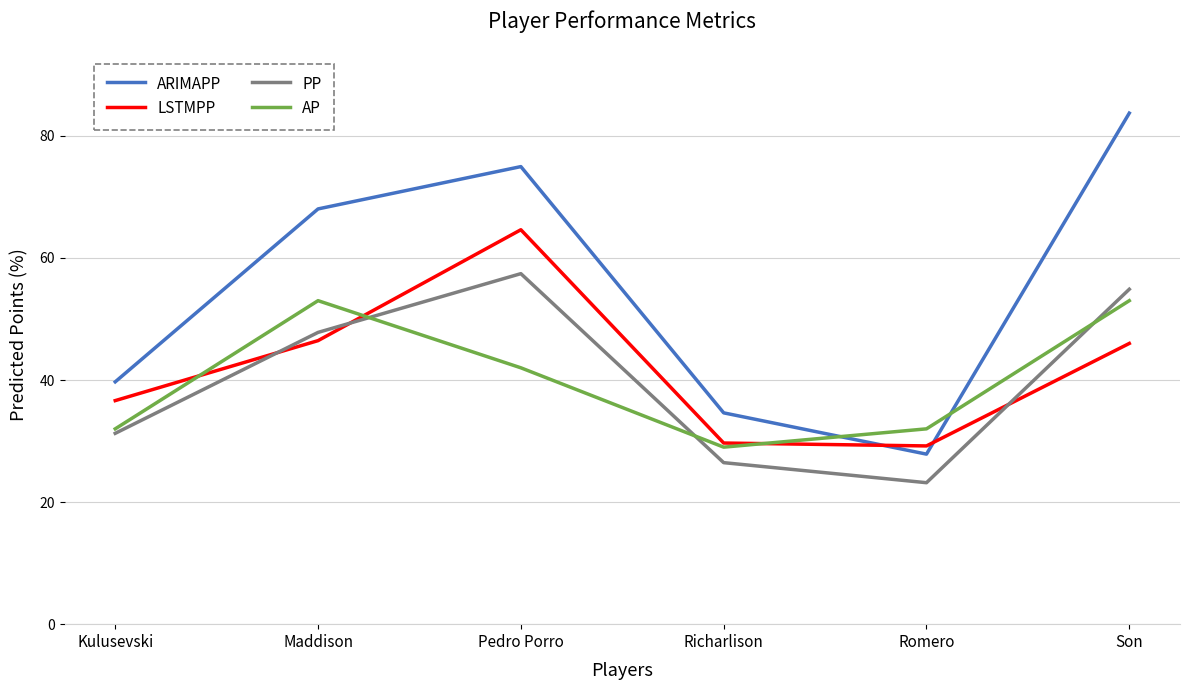

At which category does PP reach its first local peak?

Pedro Porro